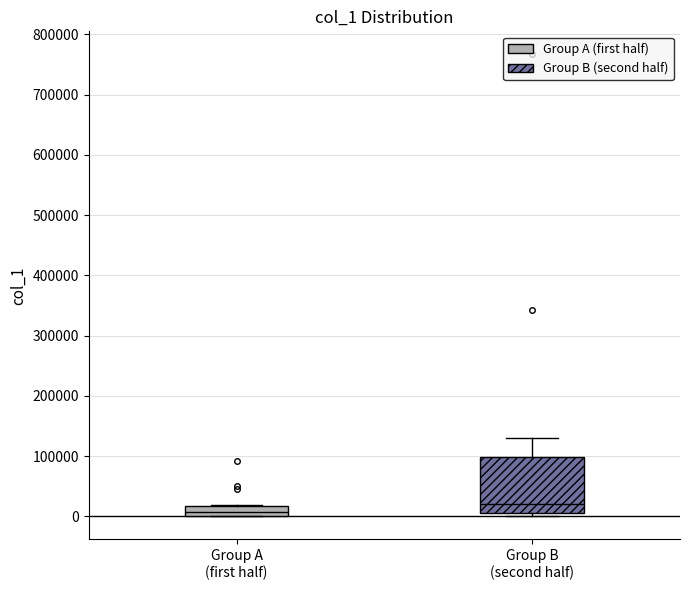

Which box is the tallest, from its lower edge to its upper edge?

Group B (second half)